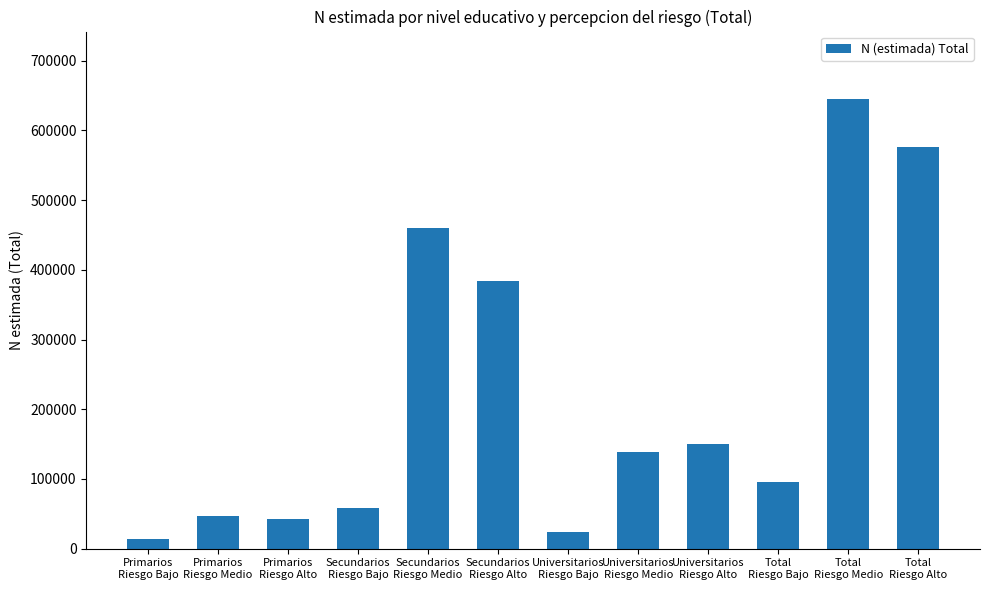

What is the value of the 12th bar from the left?

575818